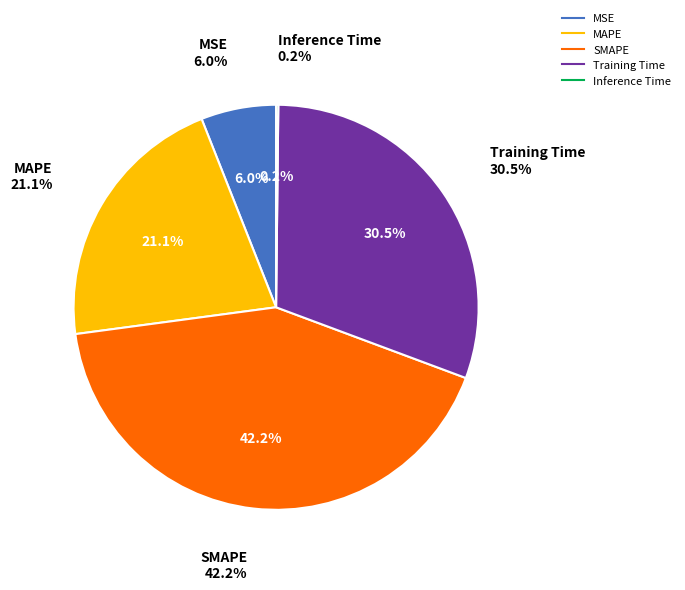

Is the sum of SMAPE and Training Time greater than half?

Yes